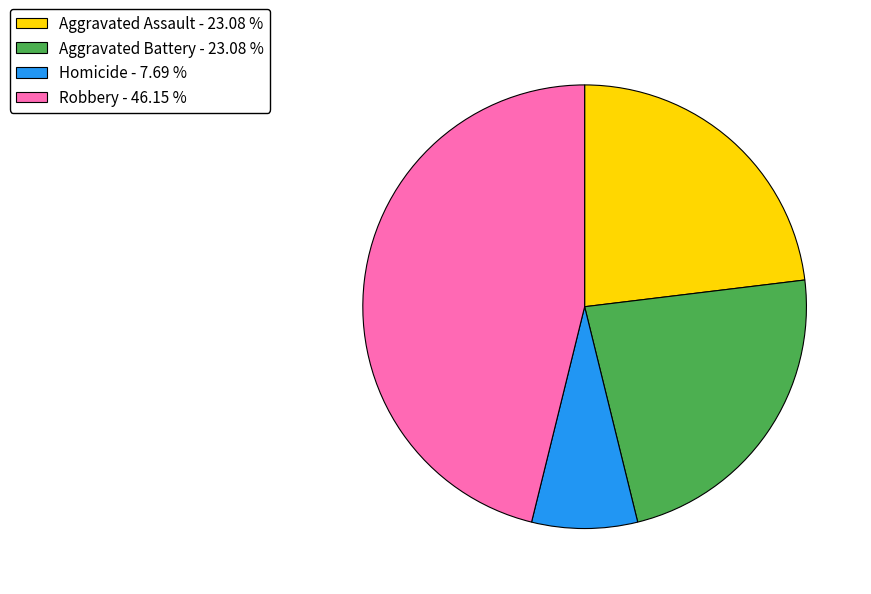

Do Aggravated Battery - 23.08 % and Robbery - 46.15 % together represent more than half of the pie?

Yes